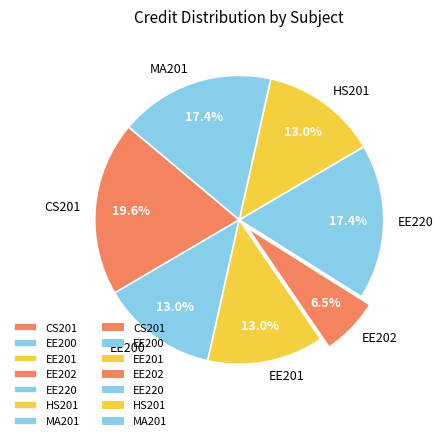

Does EE202 represent more than half of the total?

No